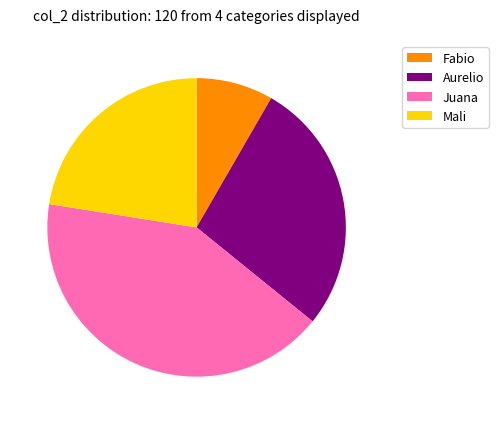

How many slices are in this pie chart?

4